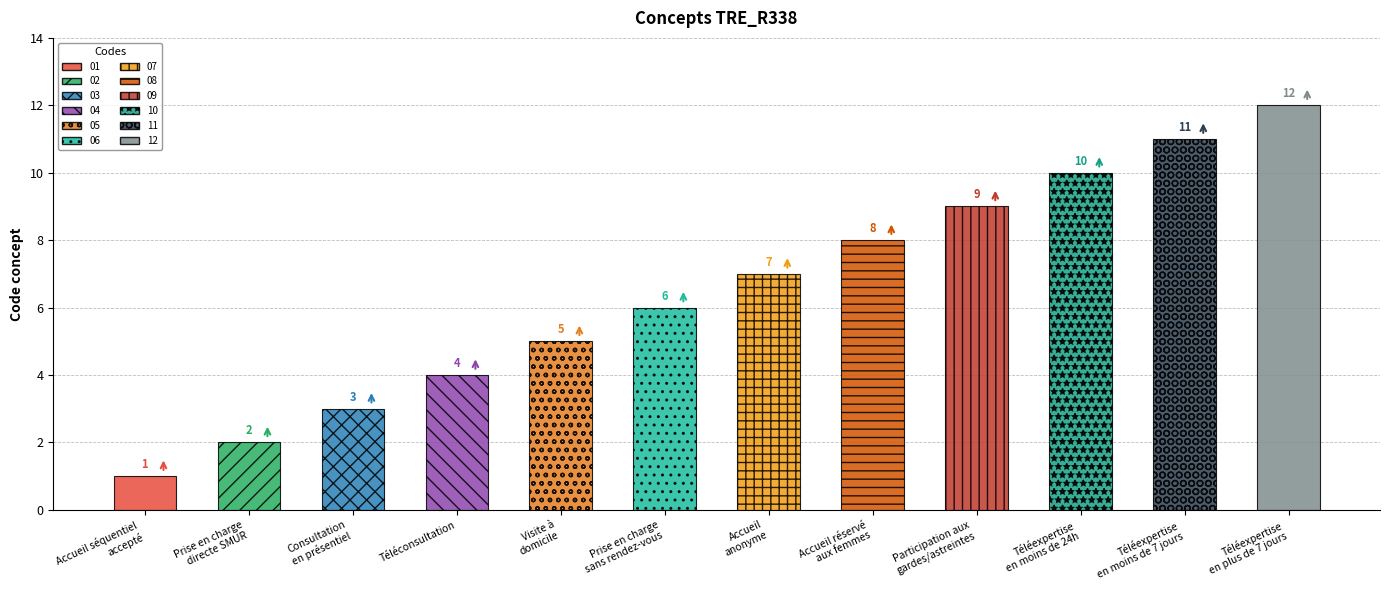

Is it true that the value at Prise en charge
sans rendez-vous is 6?

True